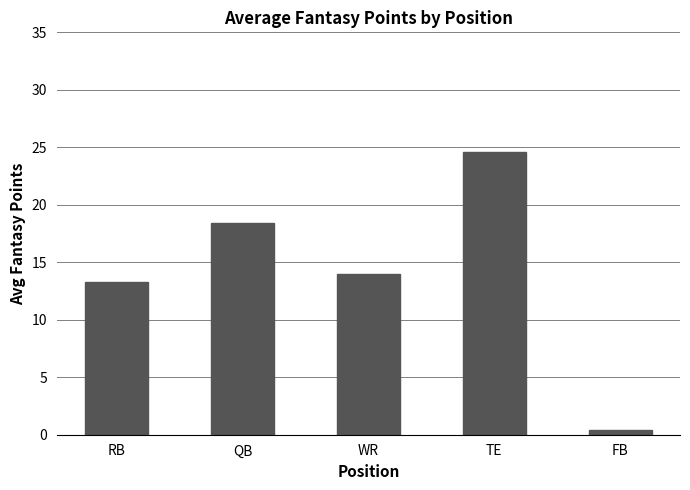

The chart shows a value of 24.6 at TE. True or false?

True